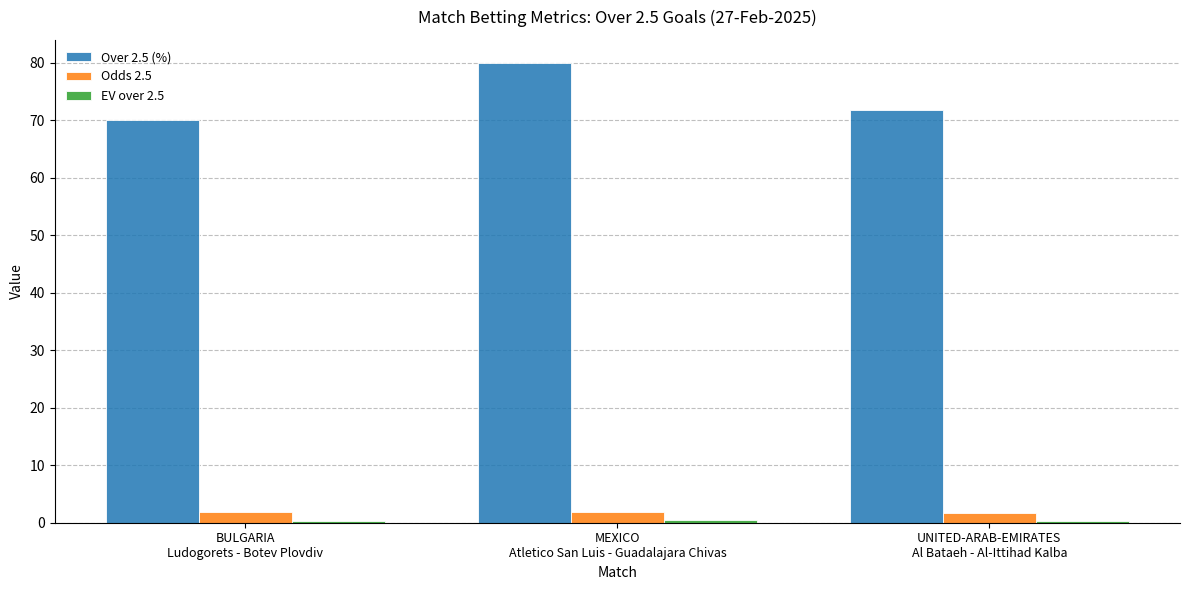

The Over 2.5 (%) series shows 80.0 at MEXICO
Atletico San Luis - Guadalajara Chivas. True or false?

True